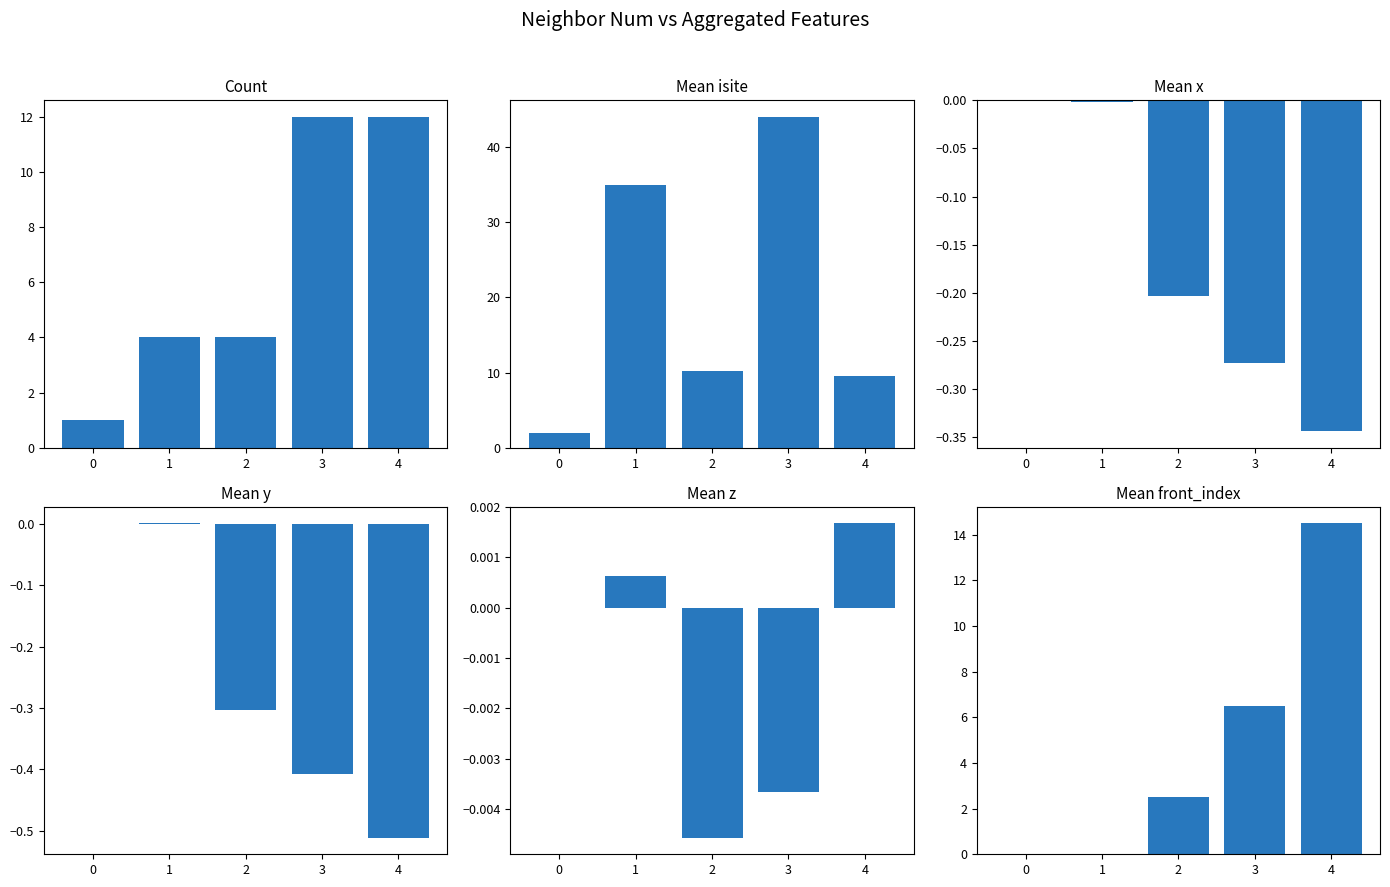

What is the greatest value displayed?

44.0